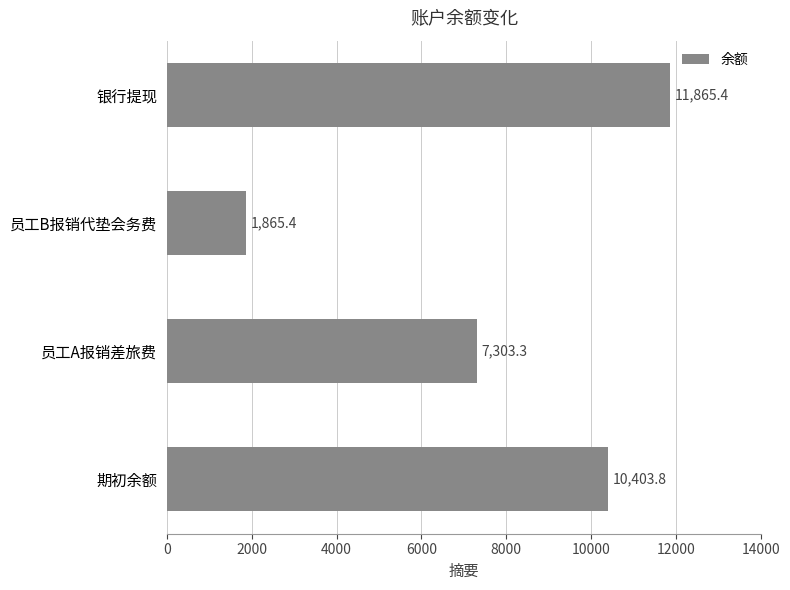

Rank the categories by value from lowest to highest.

员工B报销代垫会务费, 员工A报销差旅费, 期初余额, 银行提现